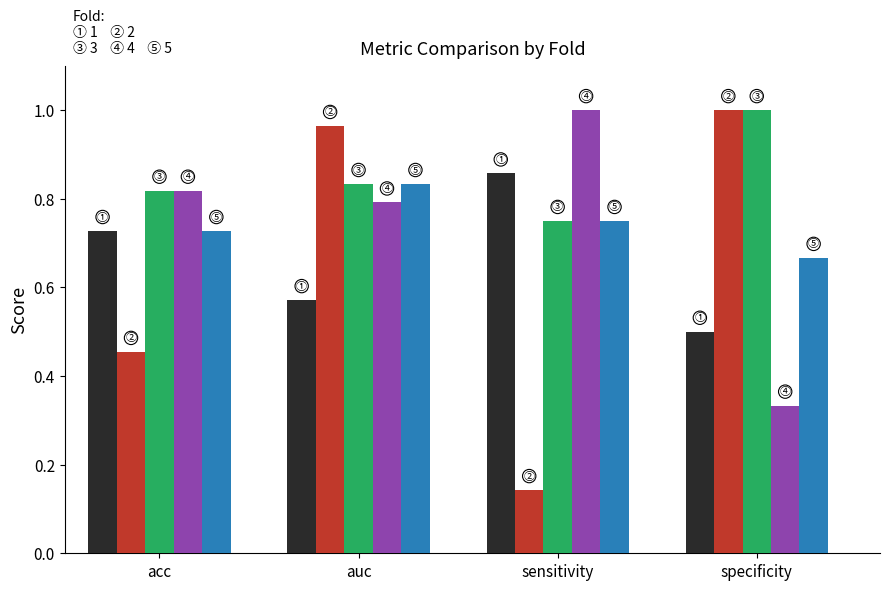

What is the difference between the highest and lowest values at acc?

0.4